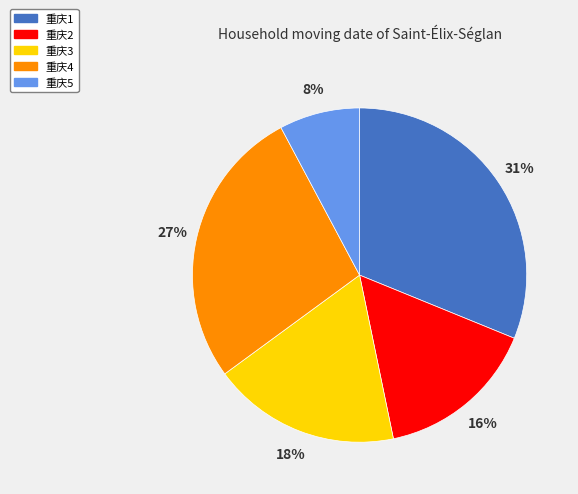

Is there a majority slice in this chart?

No